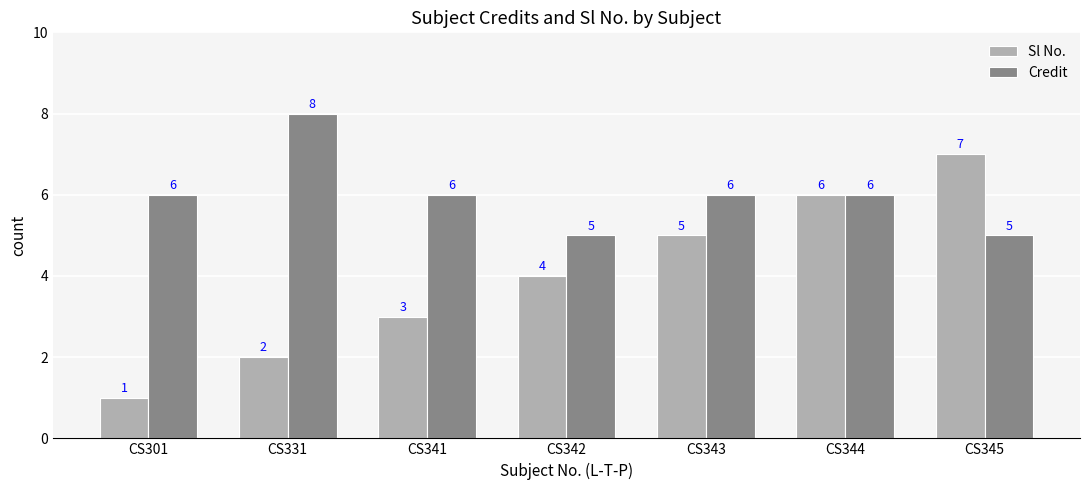

How many series are shown in this chart?

2